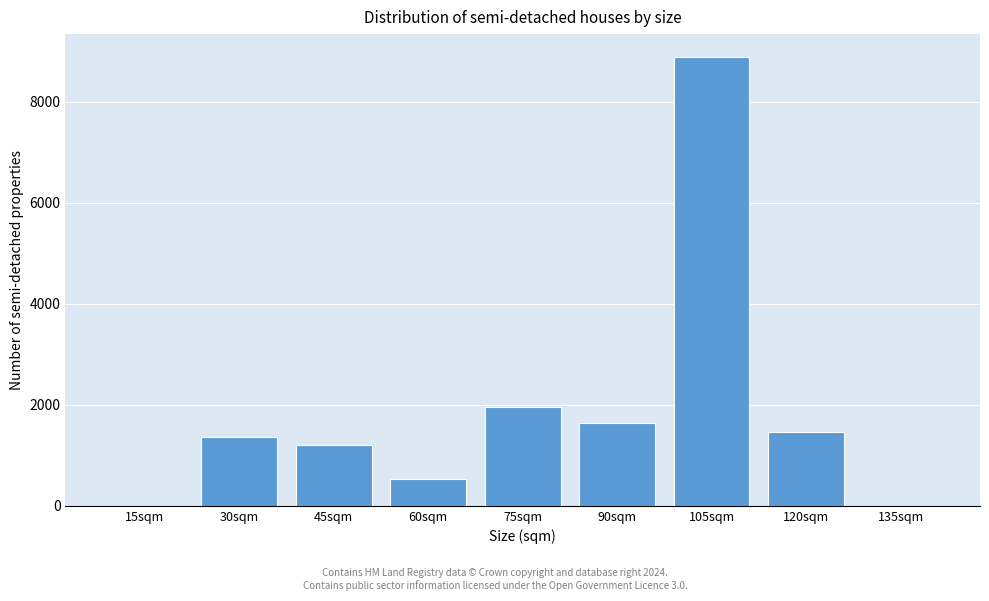

Reading right to left, extract all data points from this chart.

135sqm=0	120sqm=1455	105sqm=8898	90sqm=1639	75sqm=1950	60sqm=535	45sqm=1198	30sqm=1357	15sqm=0